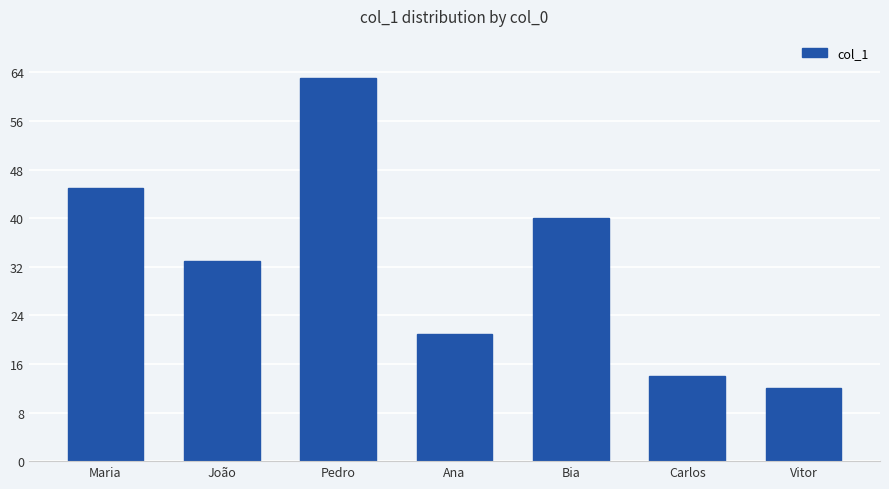

How many data points are less than 33?

3